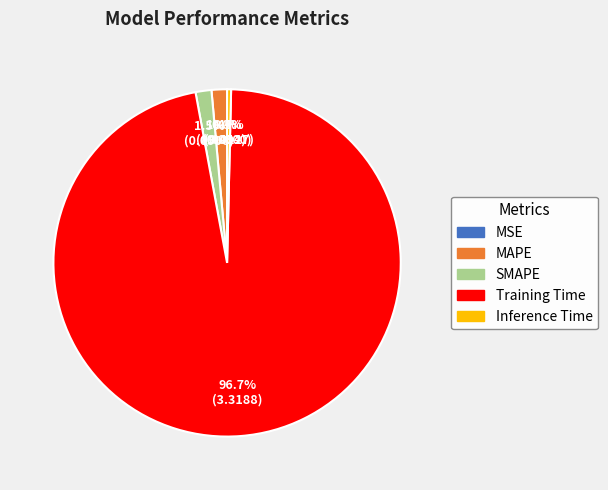

True or false: MAPE accounts for 1% of the total.

True